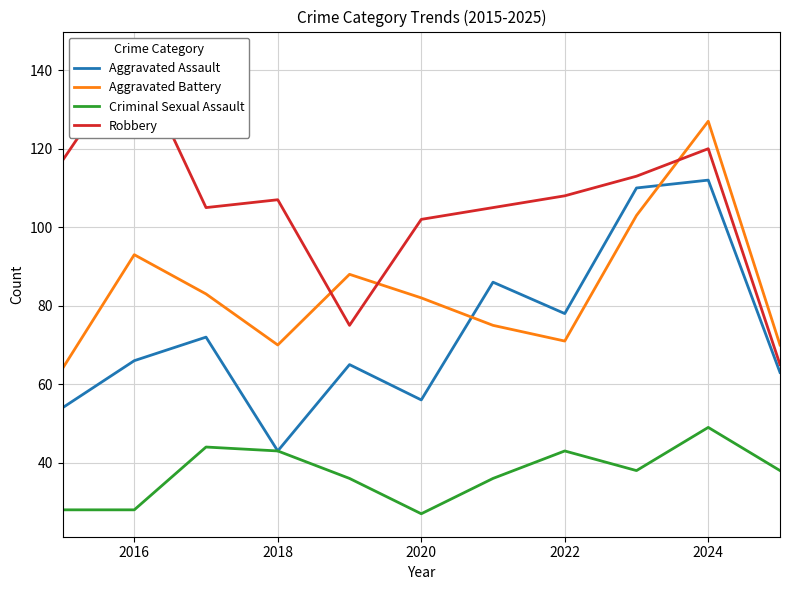

The value of Criminal Sexual Assault at 2020 is 16. True or false?

False